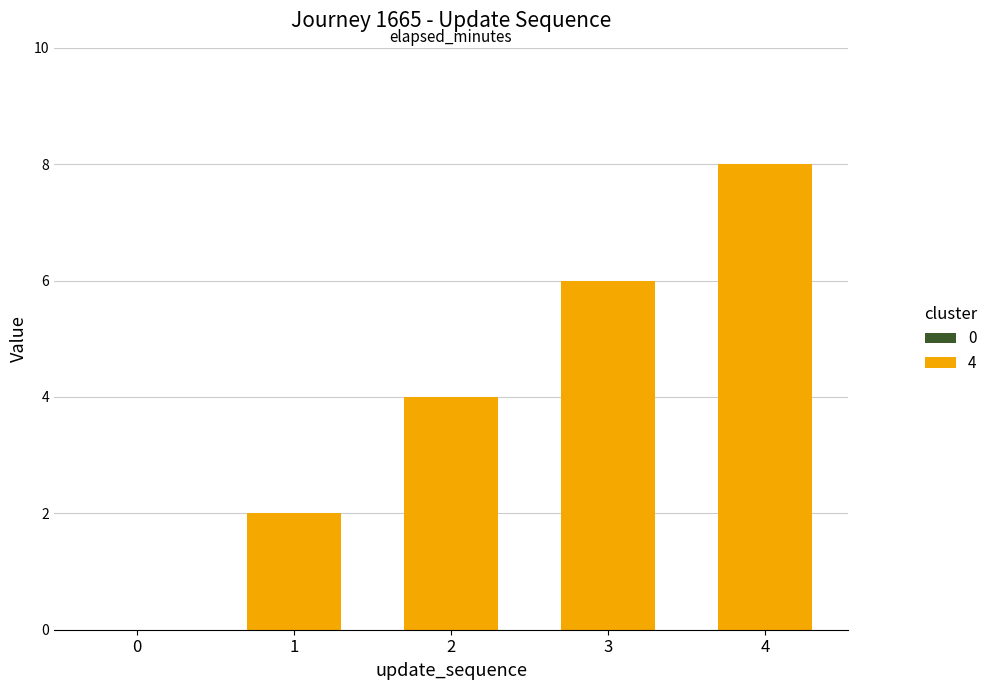

How many data points does each series have?

5